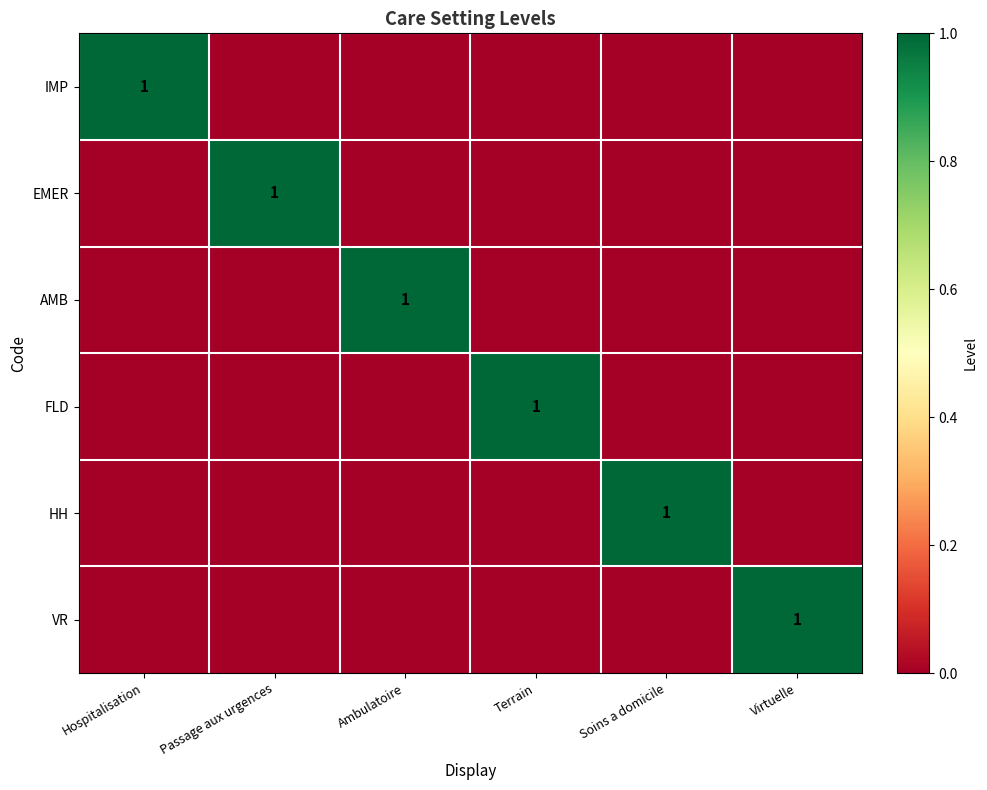

Where is EMER nearest to the value 0?

Hospitalisation